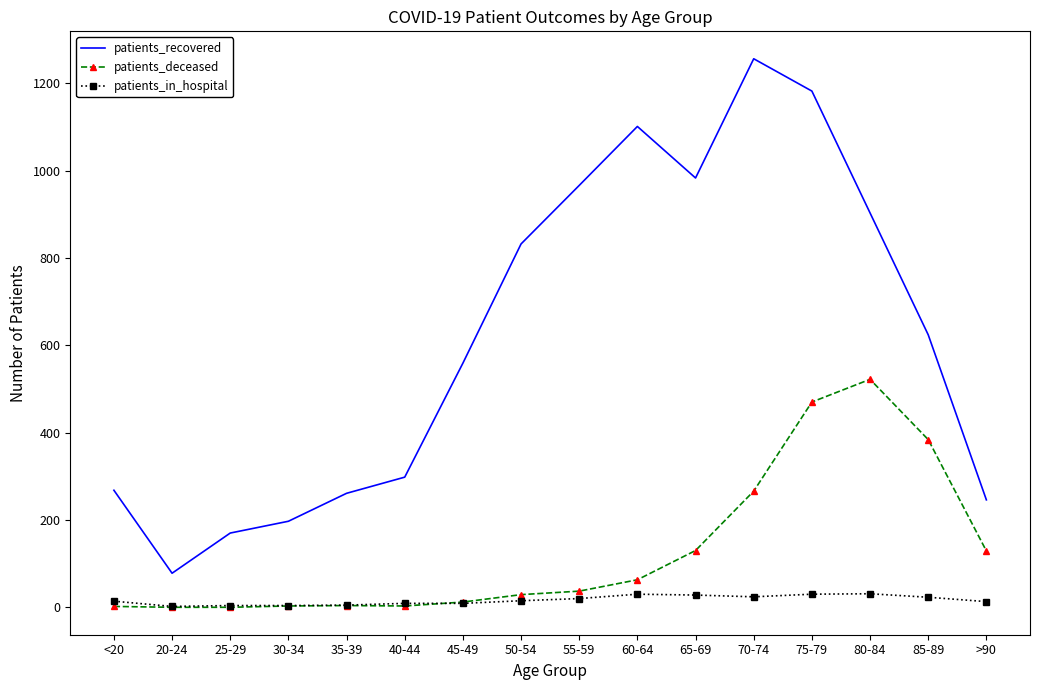

List the series in order of their overall mean, highest first.

patients_recovered, patients_deceased, patients_in_hospital